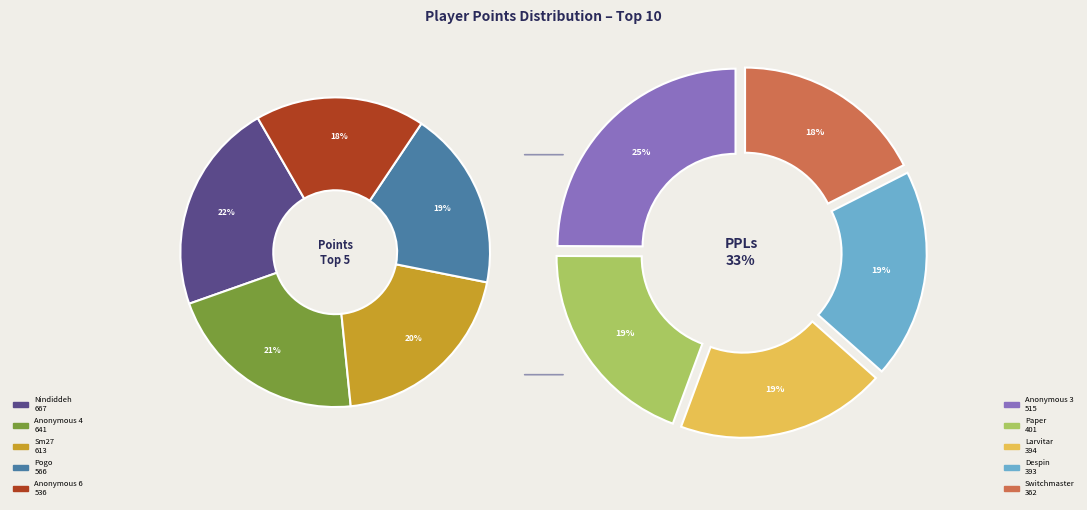

Which has a higher value, Sm27 or Anonymous 3?

Sm27